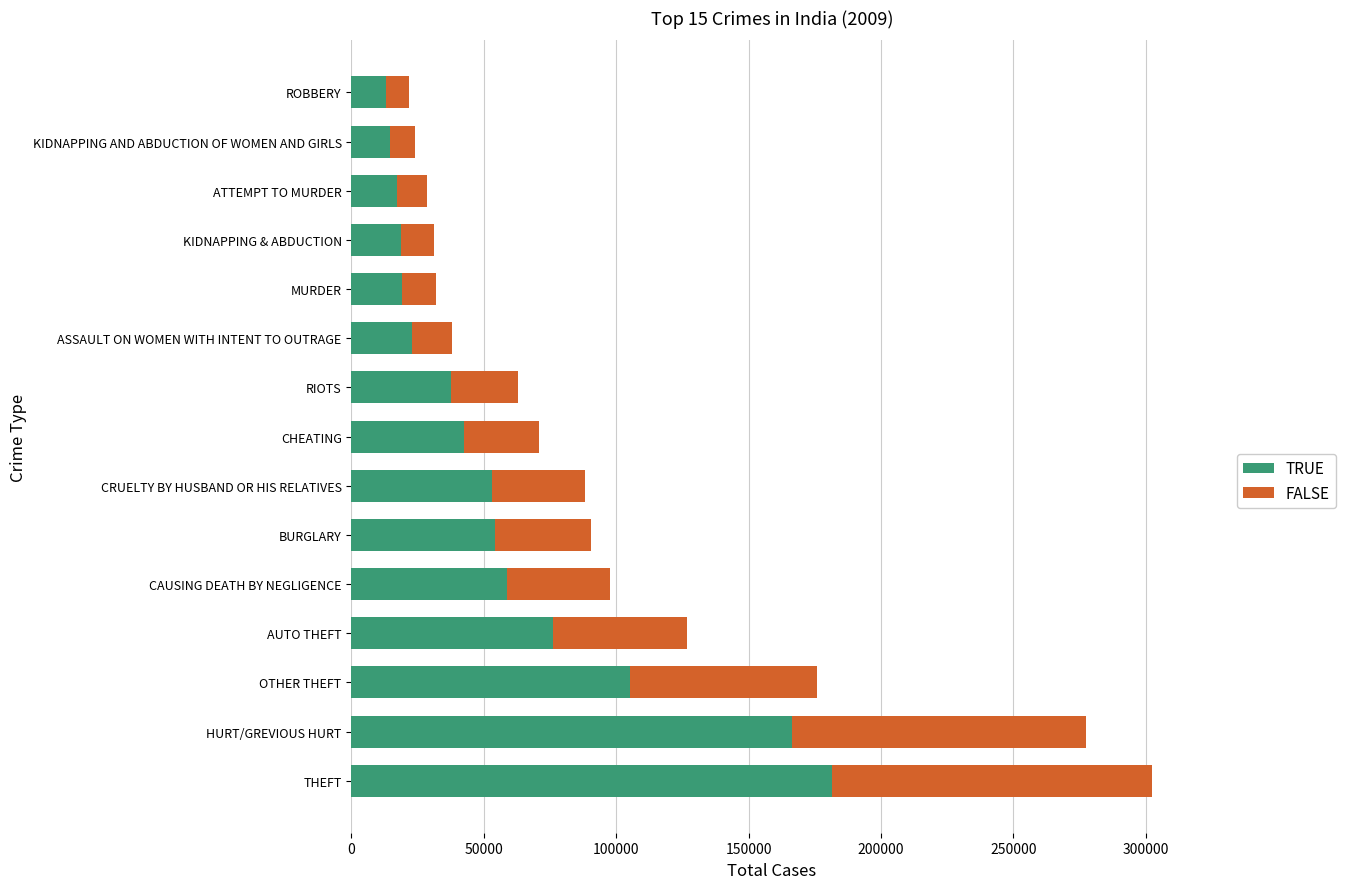

What is the total value across all series at HURT/GREVIOUS HURT?

277276